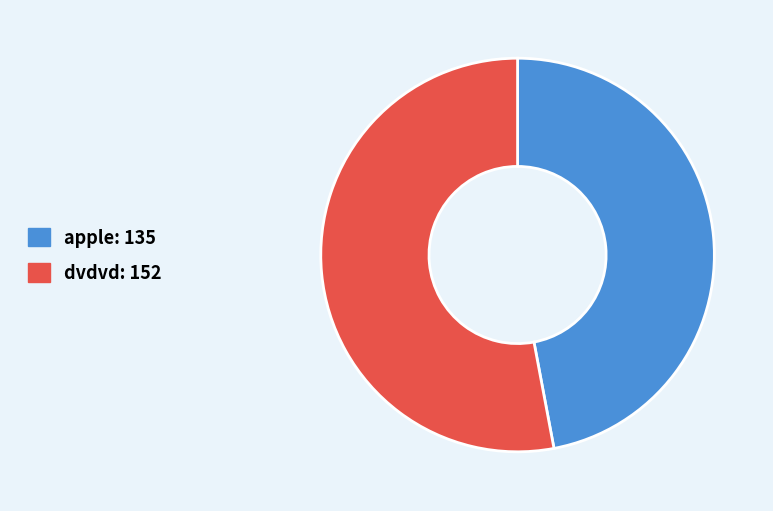

Is there any slice that represents more than half of the pie?

Yes